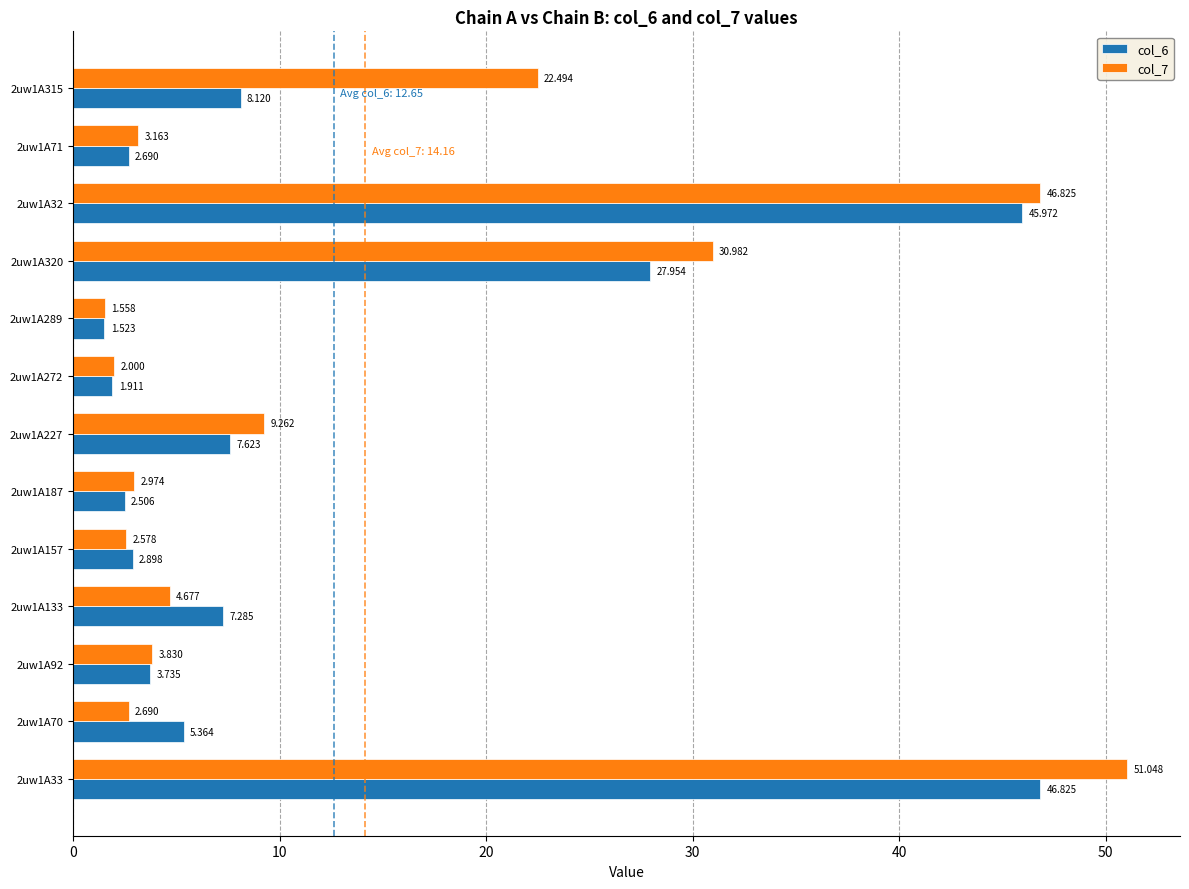

Is the value of col_7 at 2uw1A133 greater than the value of col_6 at 2uw1A71?

Yes